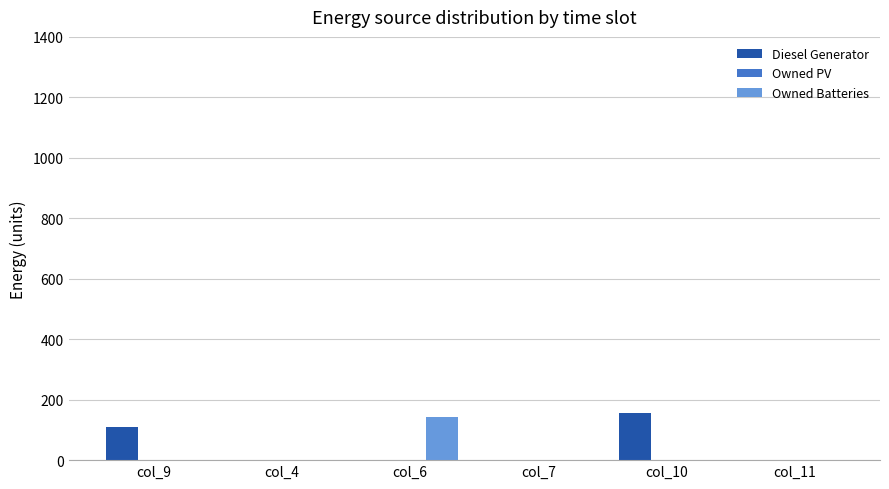

What is the sum of all Owned Batteries values?

143.0